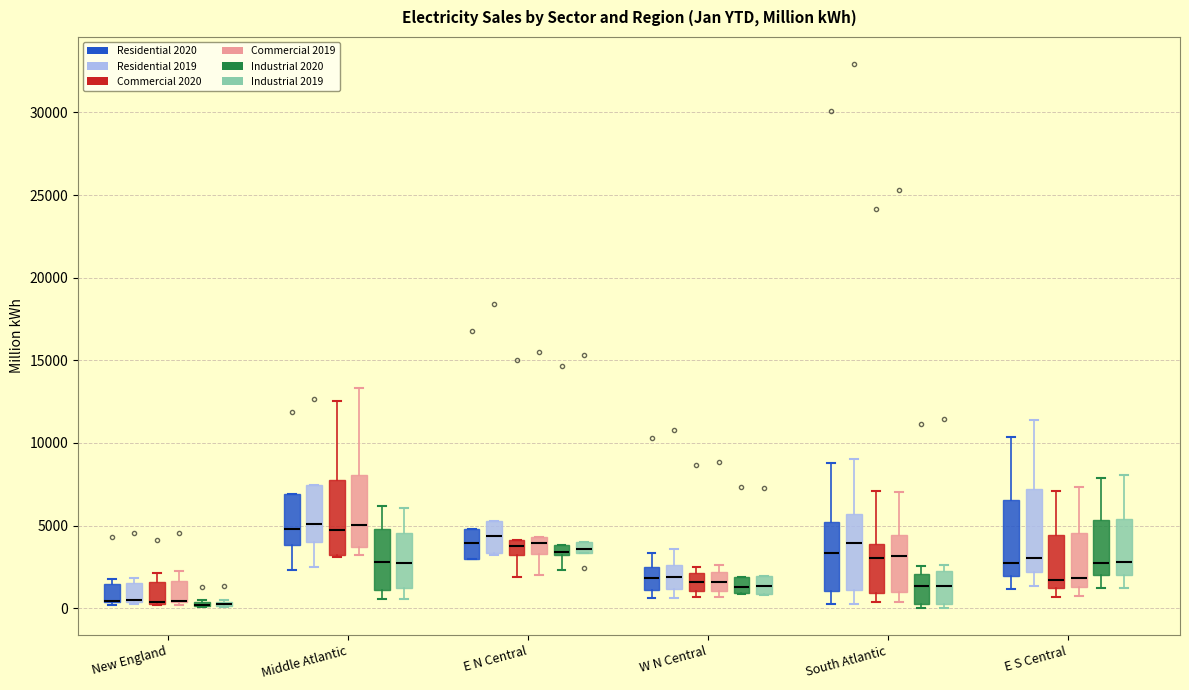

Where is the lower edge of the box for Middle Atlantic (Residential 2019) on the y-axis? The values are not printed on the chart, so give them approximately, as read against the axis.

4000